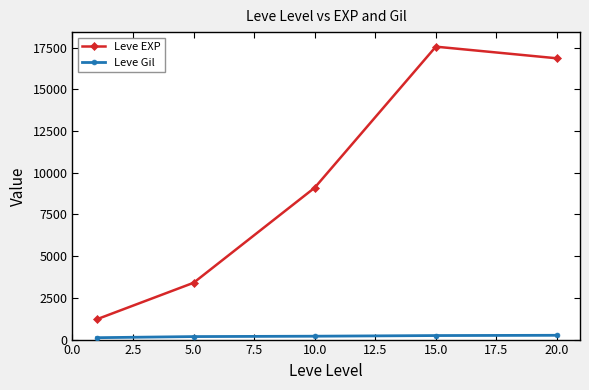

What is the minimum value for Leve EXP?

1213.3